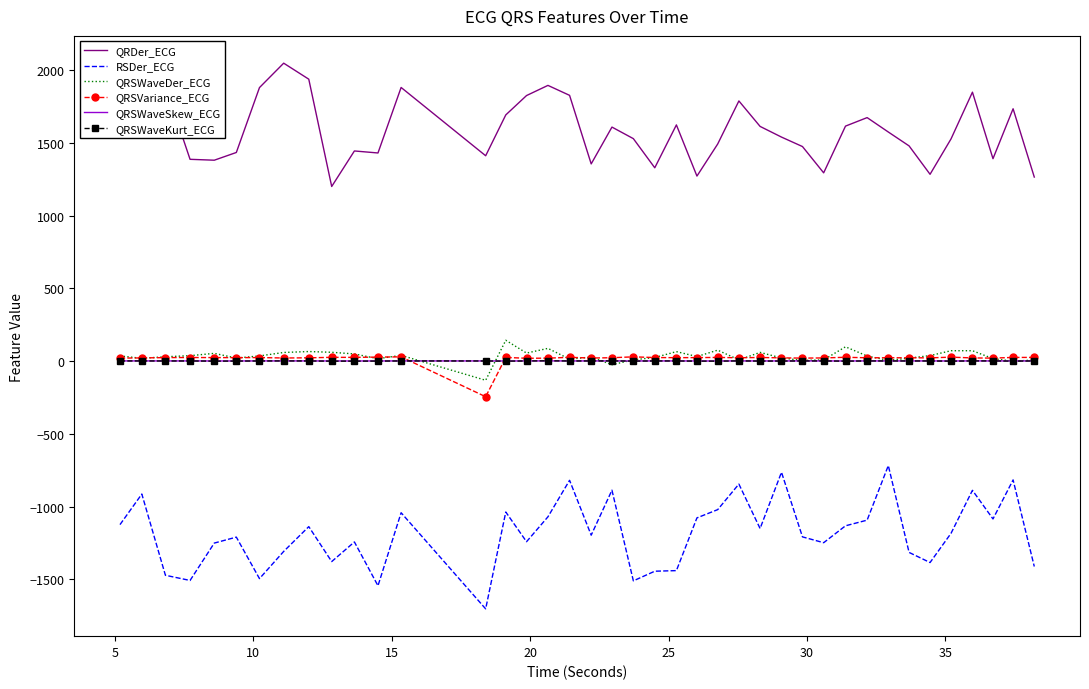

True or false: RSDer_ECG and QRSWaveKurt_ECG cross at least once.

False